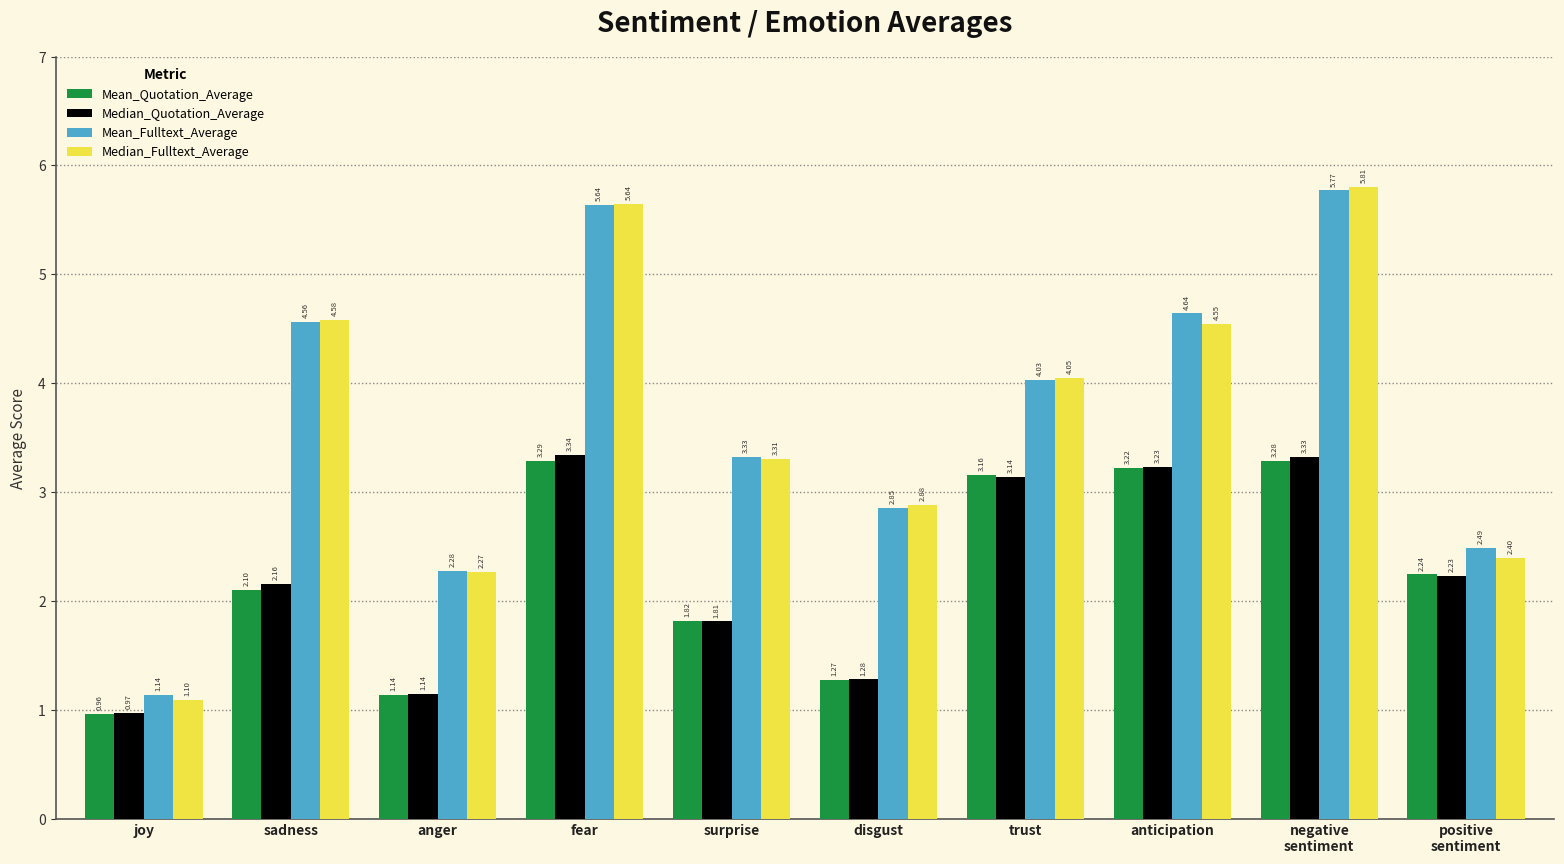

List the series in order of their peak value, lowest first.

Mean_Quotation_Average, Median_Quotation_Average, Mean_Fulltext_Average, Median_Fulltext_Average